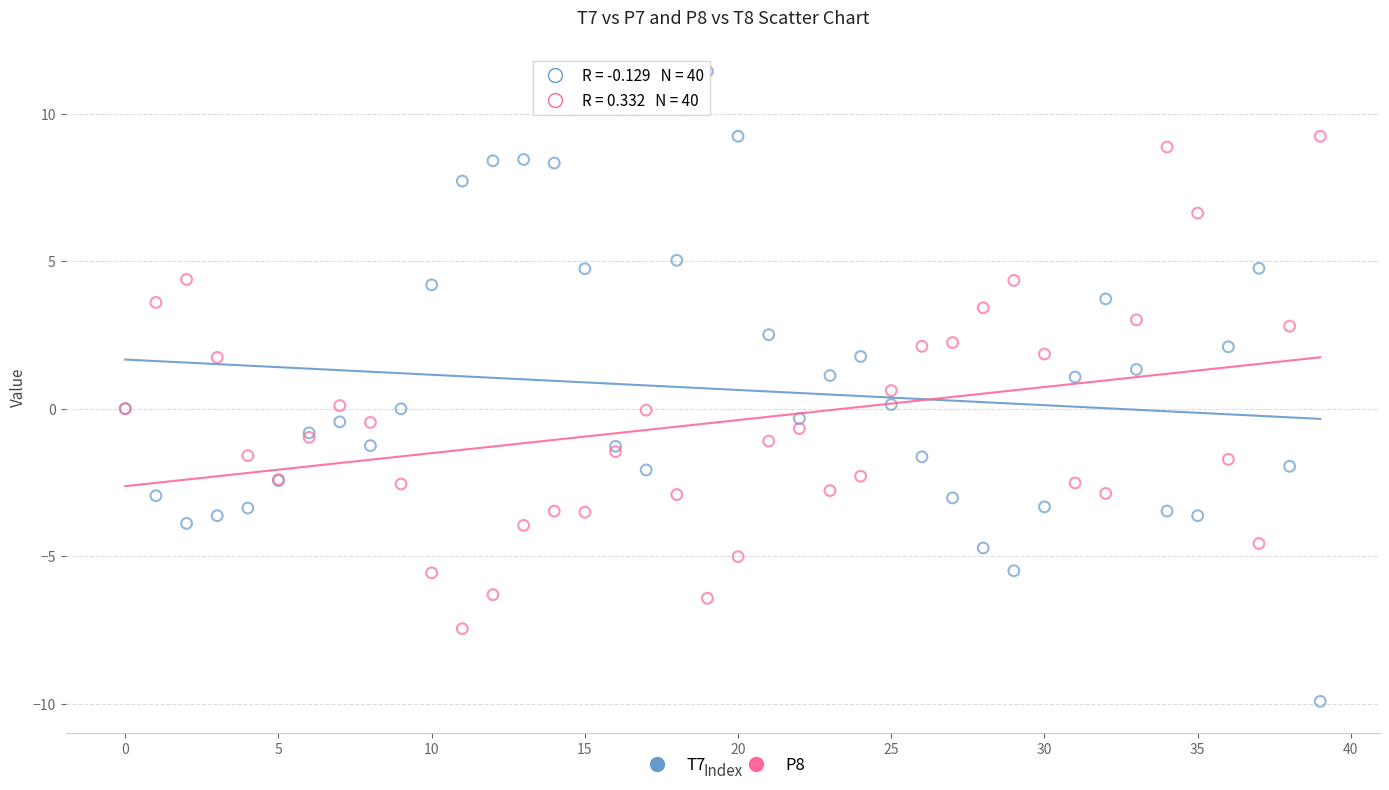

Which series has the widest spread of Y values?

T7